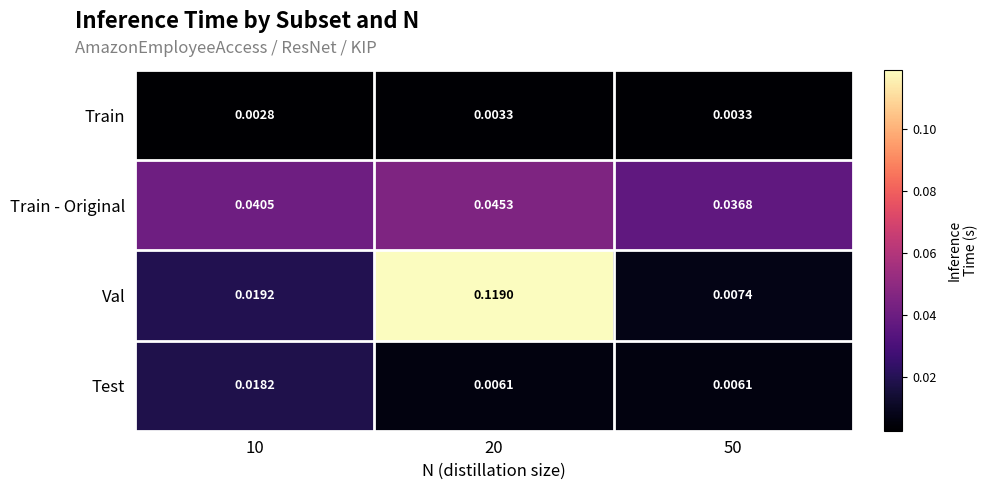

Rank the series at 50 from lowest to highest value.

Train, Test, Val, Train - Original